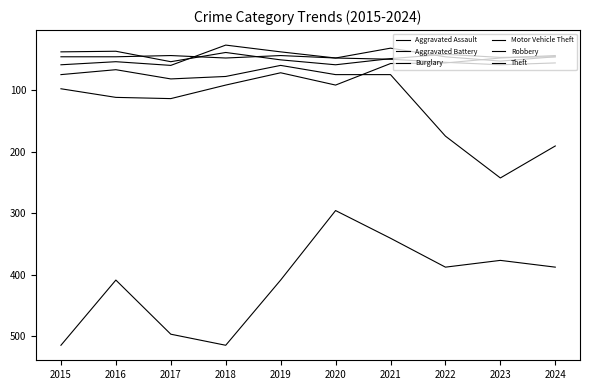

Is the value of Motor Vehicle Theft at 2019 greater than the value of Aggravated Battery at 2022?

Yes